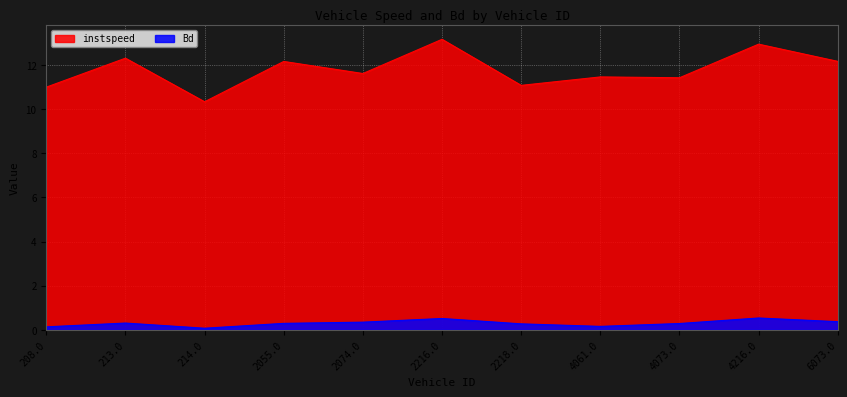

Rank the categories by instspeed value from lowest to highest.

214.0, 208.0, 2218.0, 4073.0, 4061.0, 2074.0, 2055.0, 6073.0, 213.0, 4216.0, 2216.0